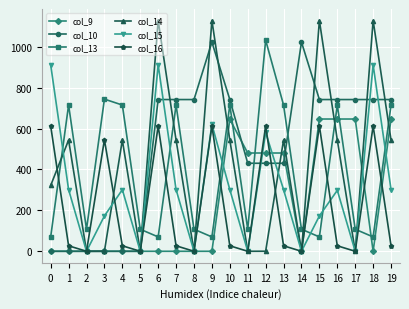

Which series has the largest range (max minus min)?

col_14